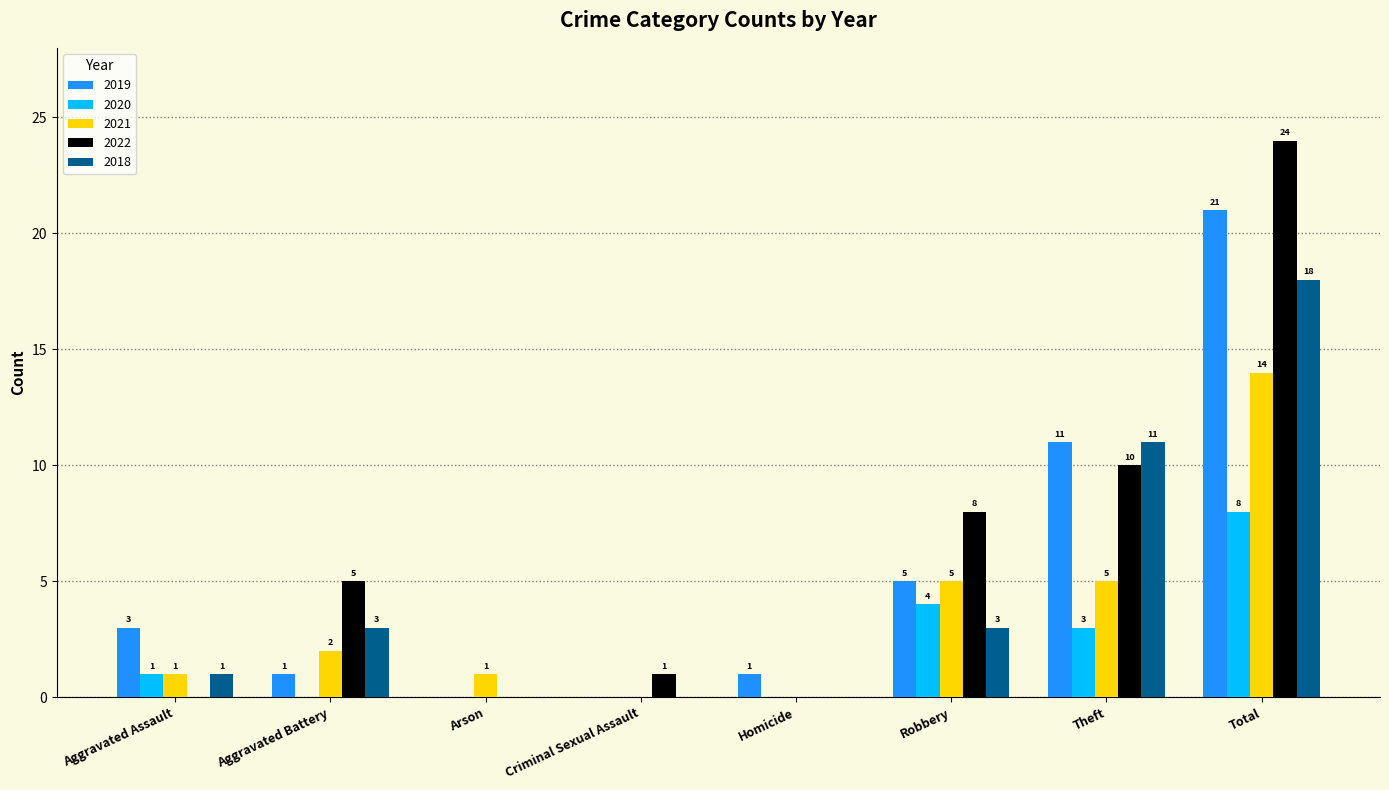

Which series has the largest total across all categories?

2022